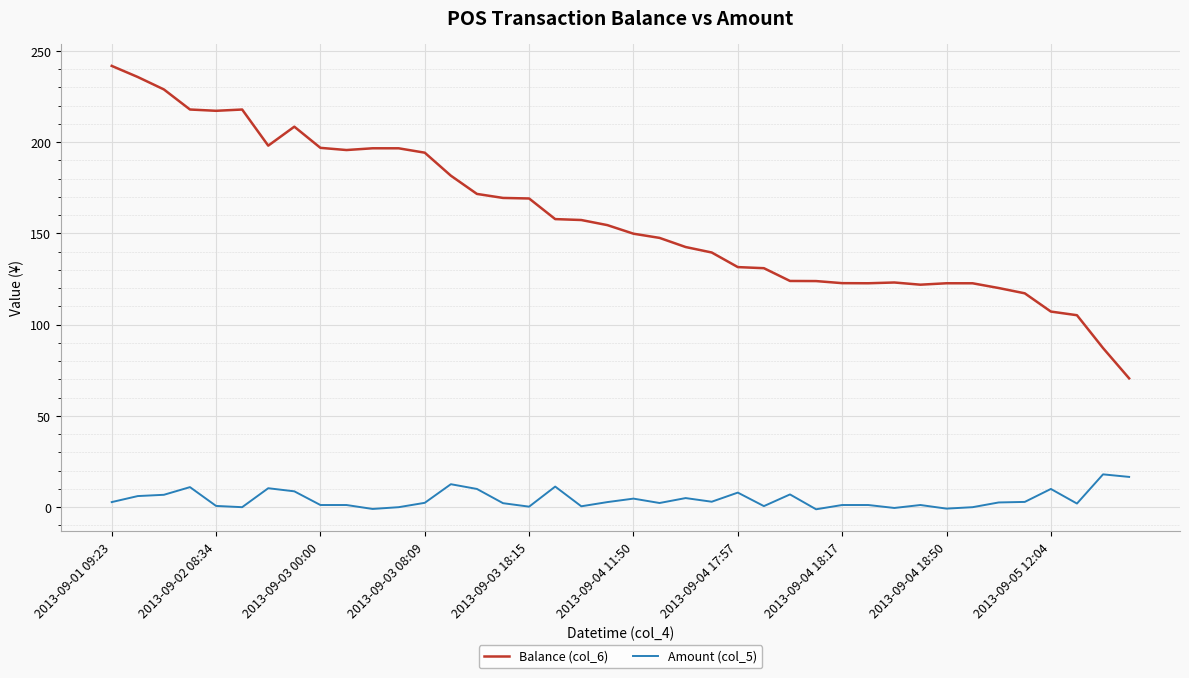

What is the maximum value for Amount (col_5)?

18.0